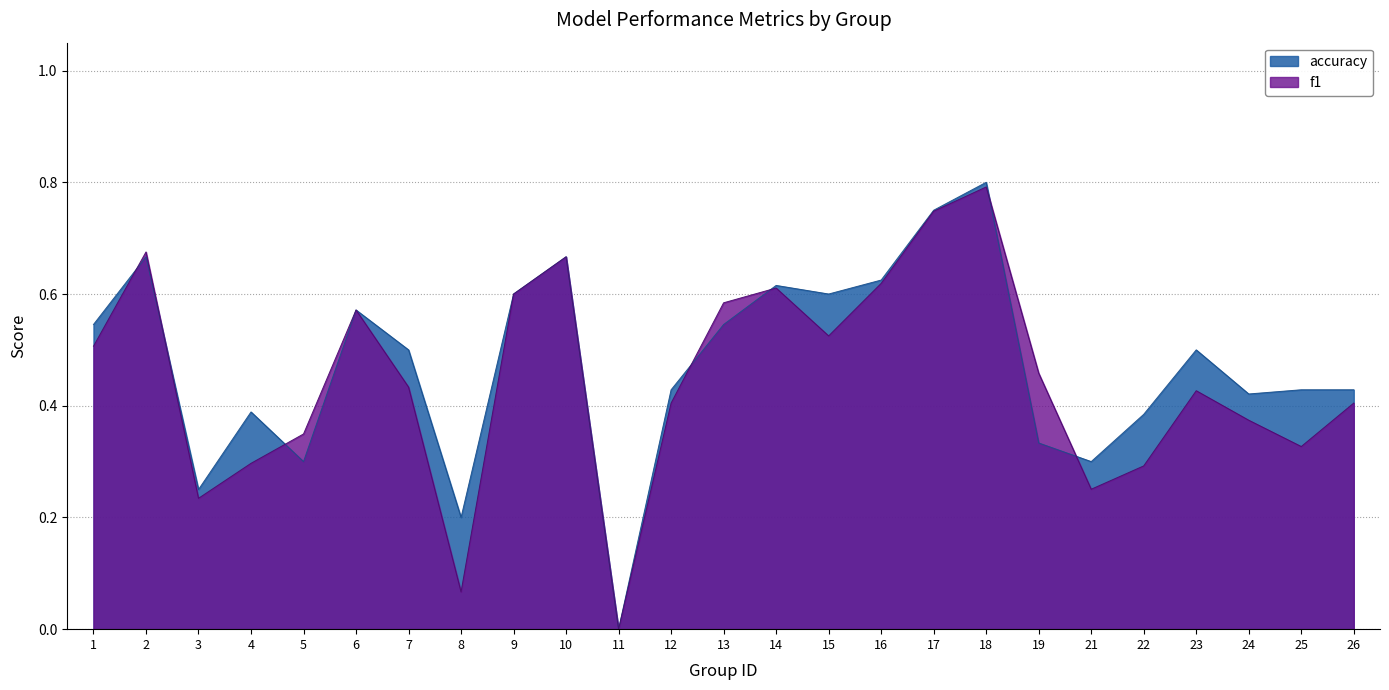

Reading left to right, transcribe all the data shown in this chart.

f1: 1=0.5	2=0.7	3=0.2	4=0.3	5=0.3	6=0.6	7=0.4	8=0.1	9=0.6	10=0.7	11=0.0	12=0.4	13=0.6	14=0.6	15=0.5	16=0.6	17=0.7	18=0.8	19=0.5	21=0.3	22=0.3	23=0.4	24=0.4	25=0.3	26=0.4
accuracy: 1=0.5	2=0.7	3=0.2	4=0.4	5=0.3	6=0.6	7=0.5	8=0.2	9=0.6	10=0.7	11=0.0	12=0.4	13=0.5	14=0.6	15=0.6	16=0.6	17=0.8	18=0.8	19=0.3	21=0.3	22=0.4	23=0.5	24=0.4	25=0.4	26=0.4